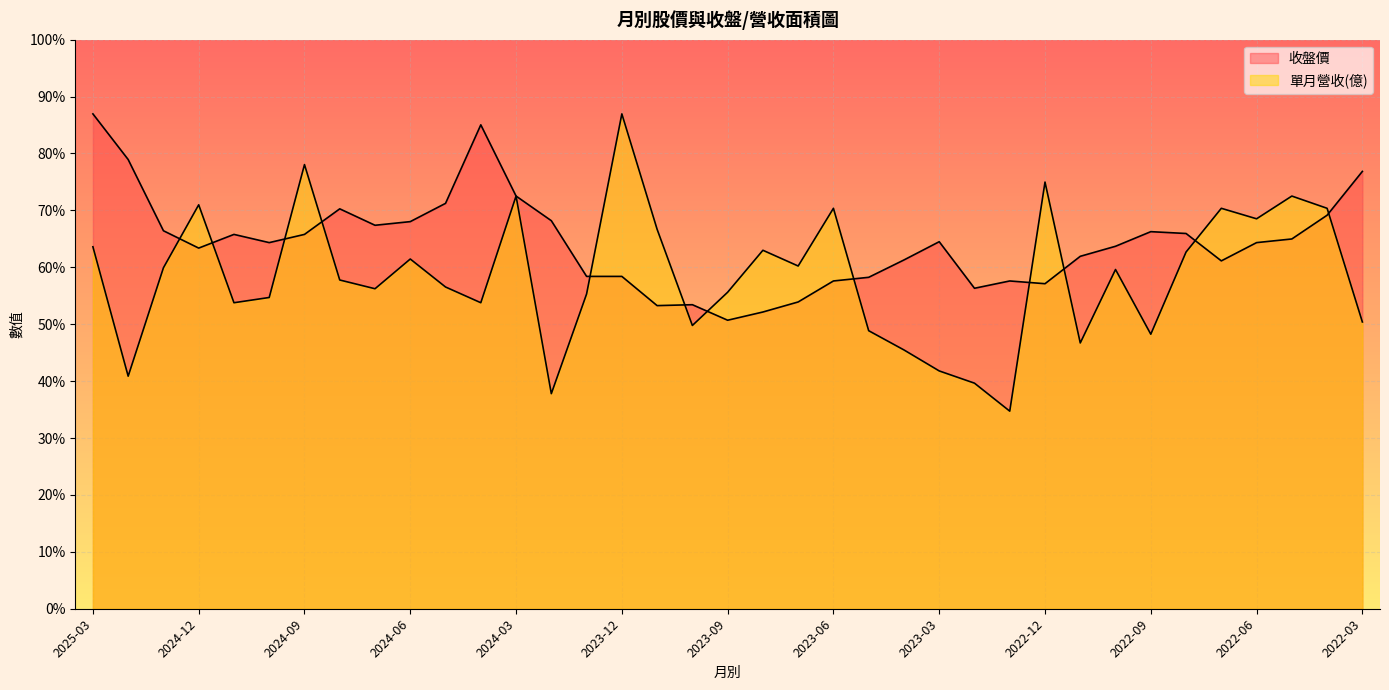

How many lines are shown in the chart?

2